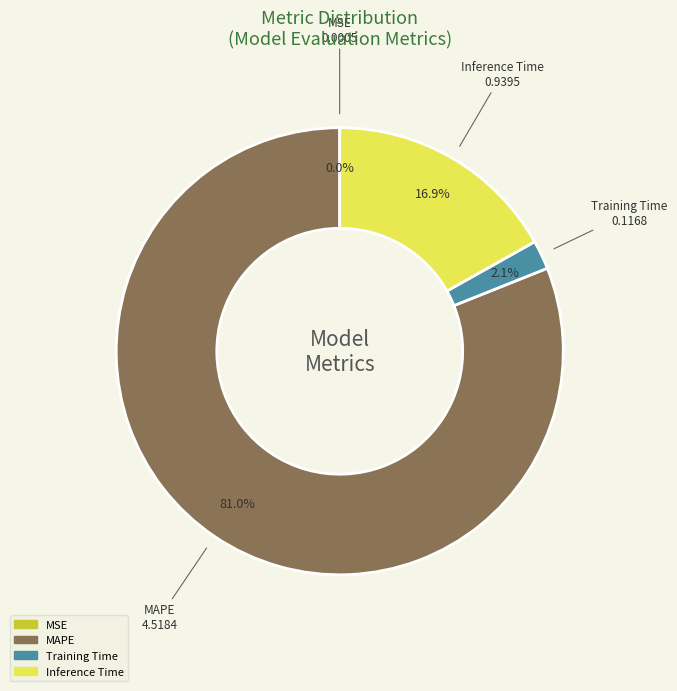

What is the largest slice in the pie chart?

MAPE